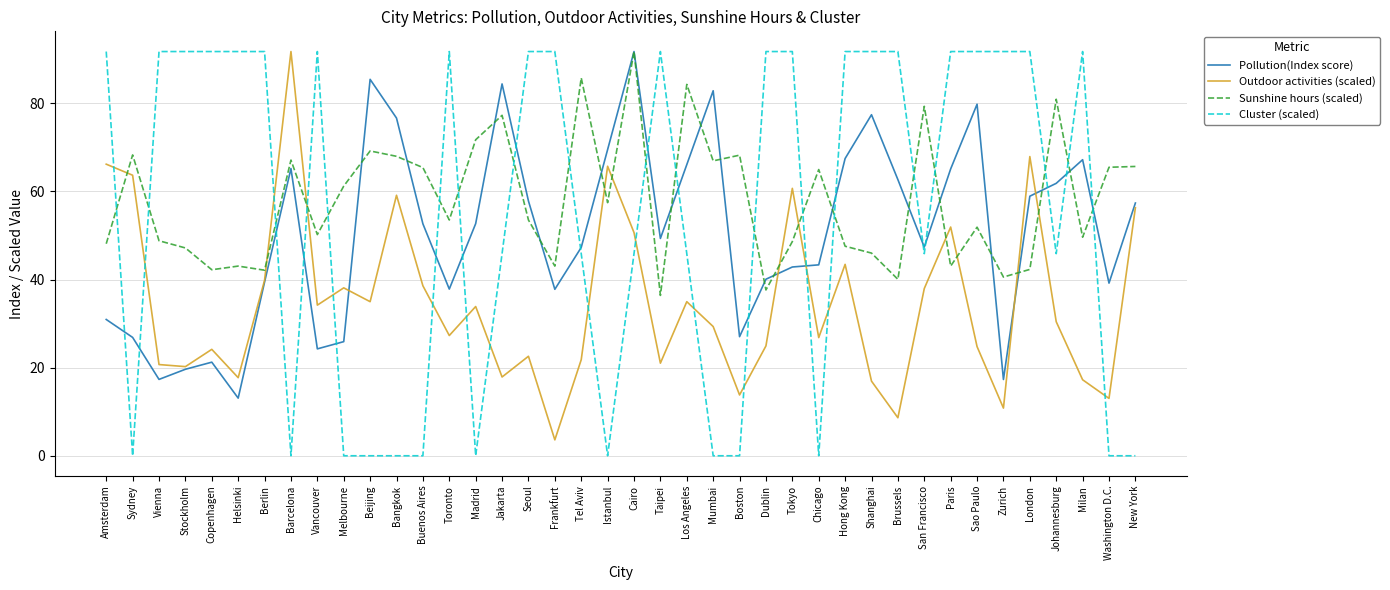

The value of Outdoor activities (scaled) at Amsterdam is 66.2. True or false?

True